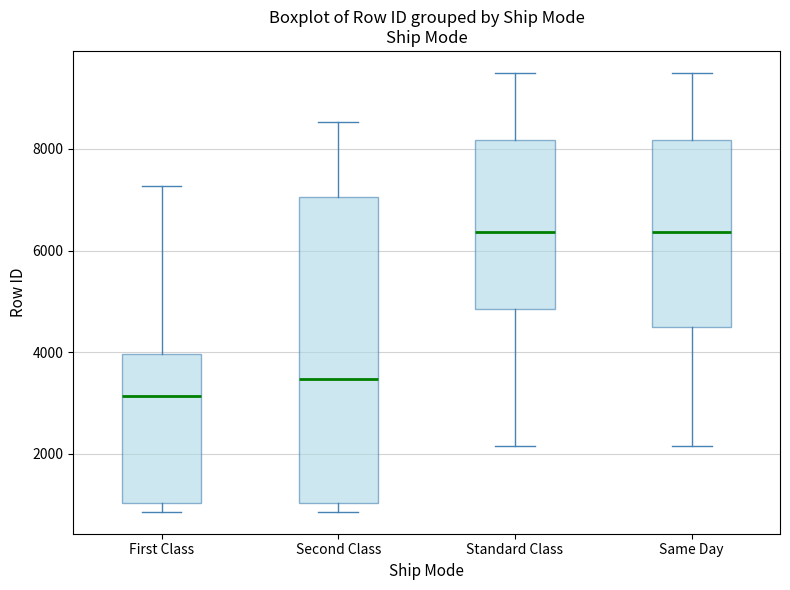

Reading left to right, read every box against the y-axis: the position of its median line, the range the box covers, and the ends of its whiskers. The values are not printed on the chart, so give them approximately, as read against the axis.

First Class: median 3200, box 1000 to 4000, whiskers 800 to 7200
Second Class: median 3400, box 1000 to 7000, whiskers 800 to 8600
Standard Class: median 6400, box 4800 to 8200, whiskers 2200 to 9400
Same Day: median 6400, box 4400 to 8200, whiskers 2200 to 9400